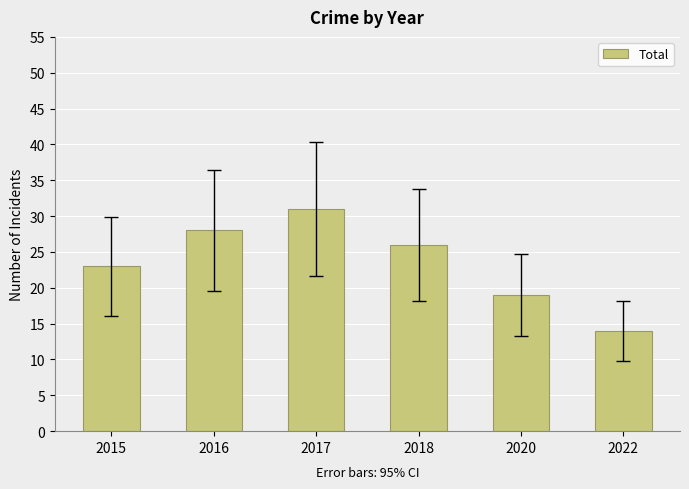

Between 2020 and 2018, which is larger?

2018